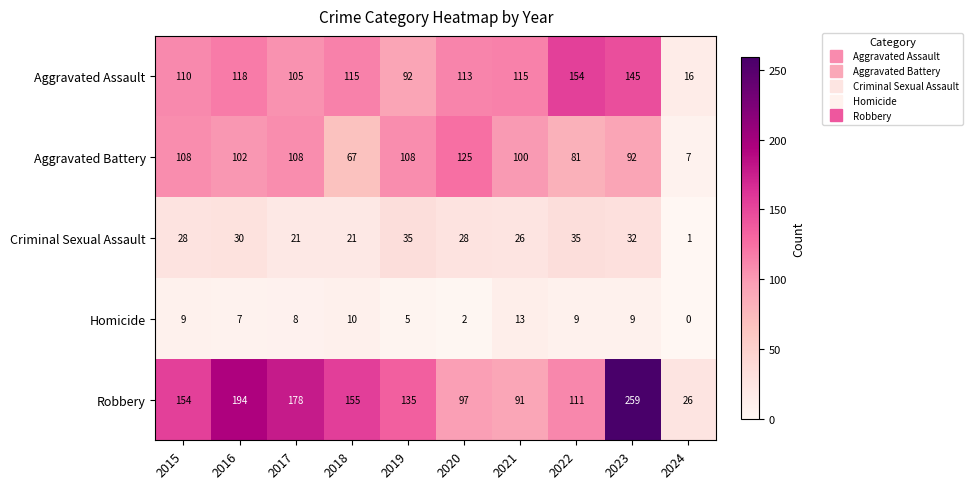

What is the sum of the Homicide values at 2019 and 2021?

18